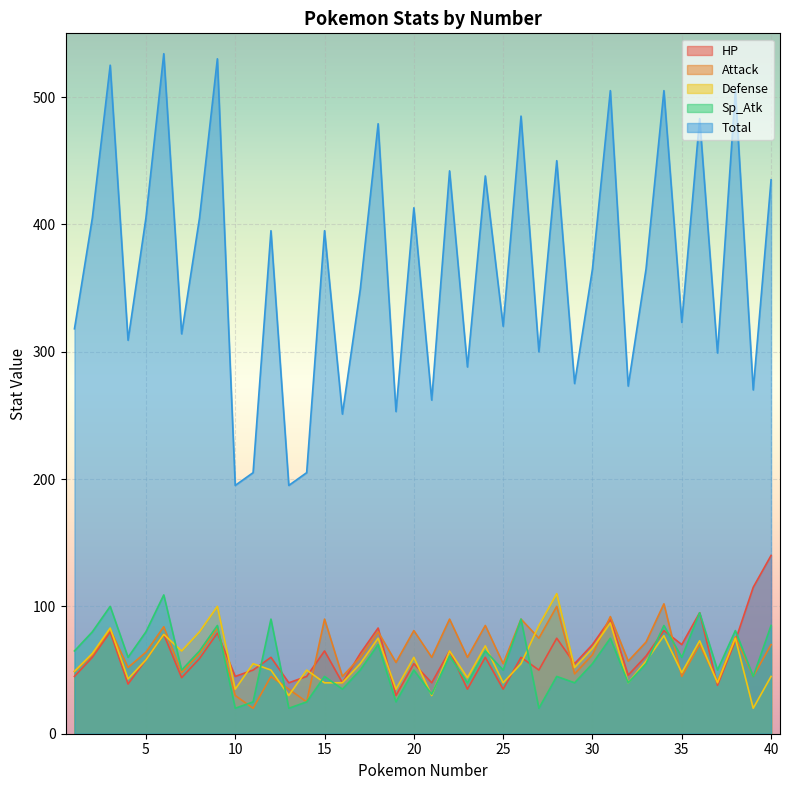

True or false: Attack has more than 0 points higher than both neighbors.

True